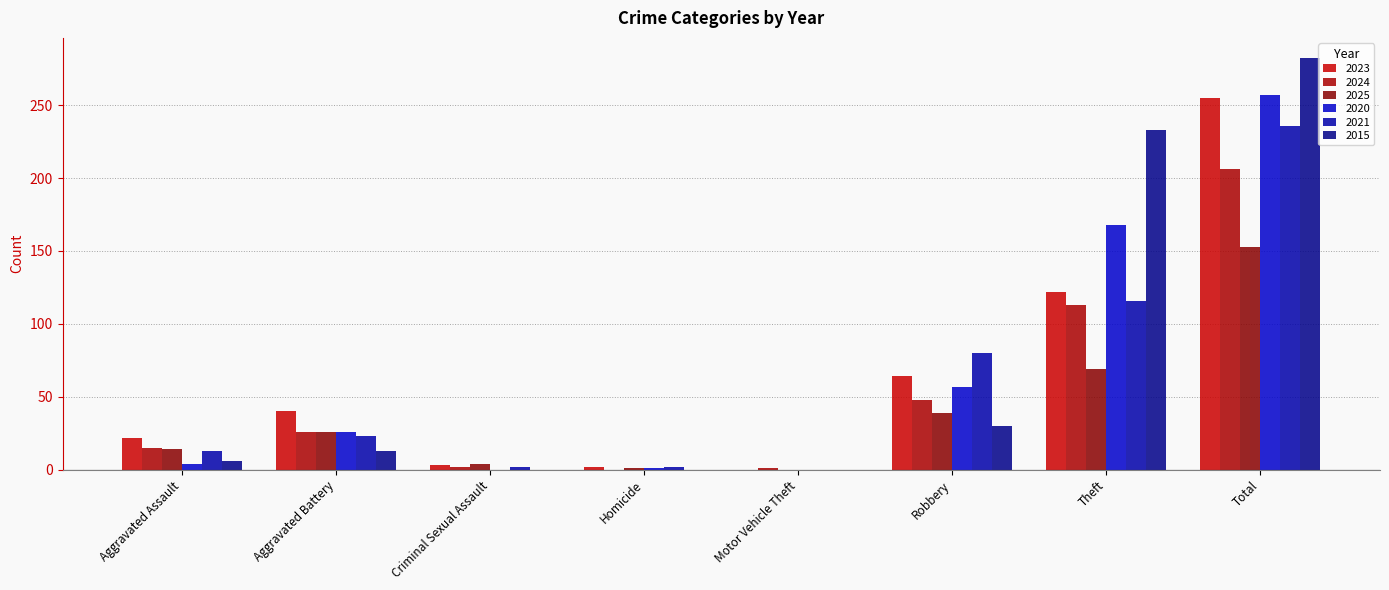

How many series are shown in this chart?

6